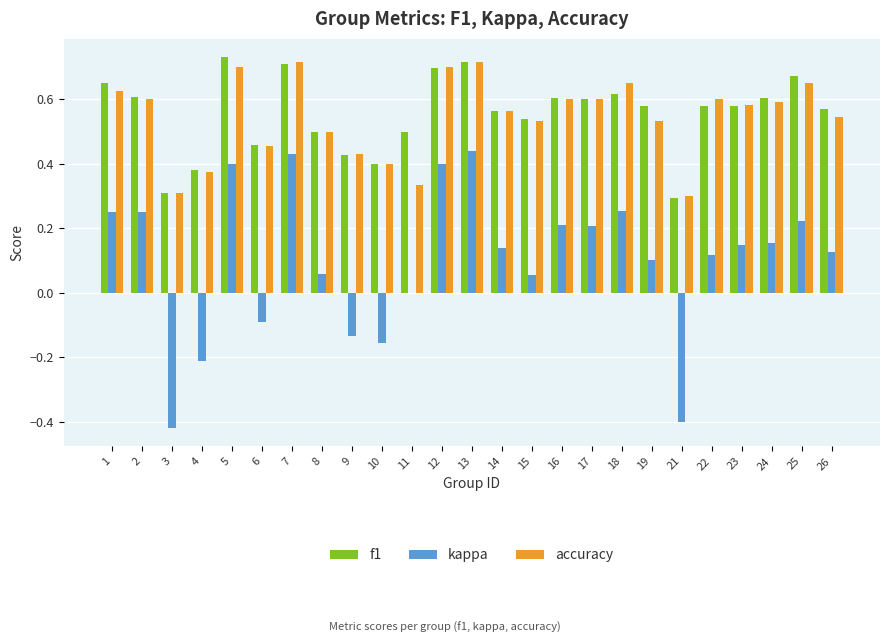

Is the value of kappa at 14 greater than the value of accuracy at 4?

No